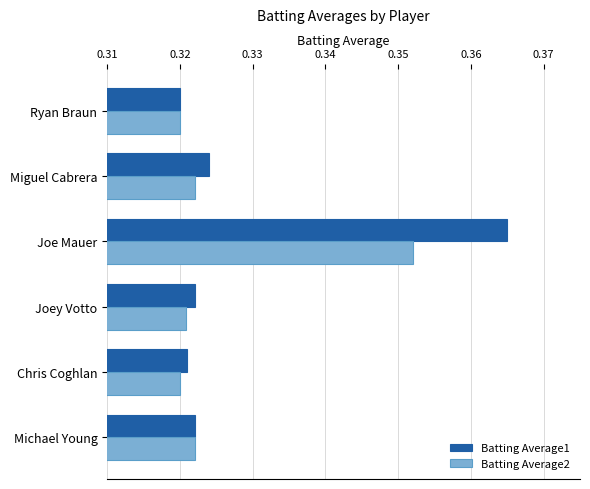

Which category has the highest value in the Batting Average2 series?

Joe Mauer